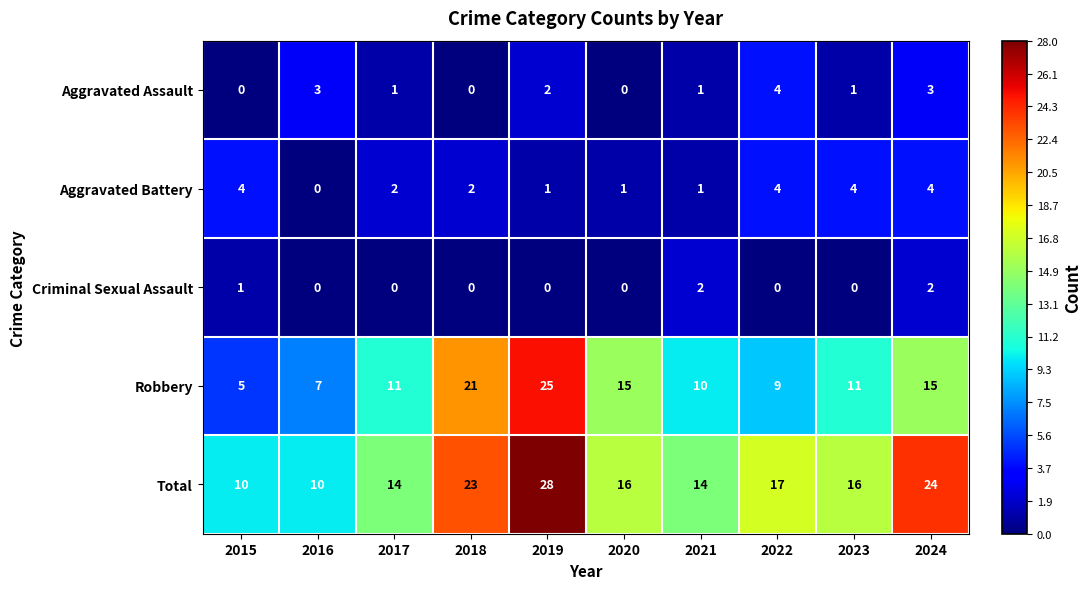

At 2023, list the series in order from smallest to largest.

Criminal Sexual Assault, Aggravated Assault, Aggravated Battery, Robbery, Total